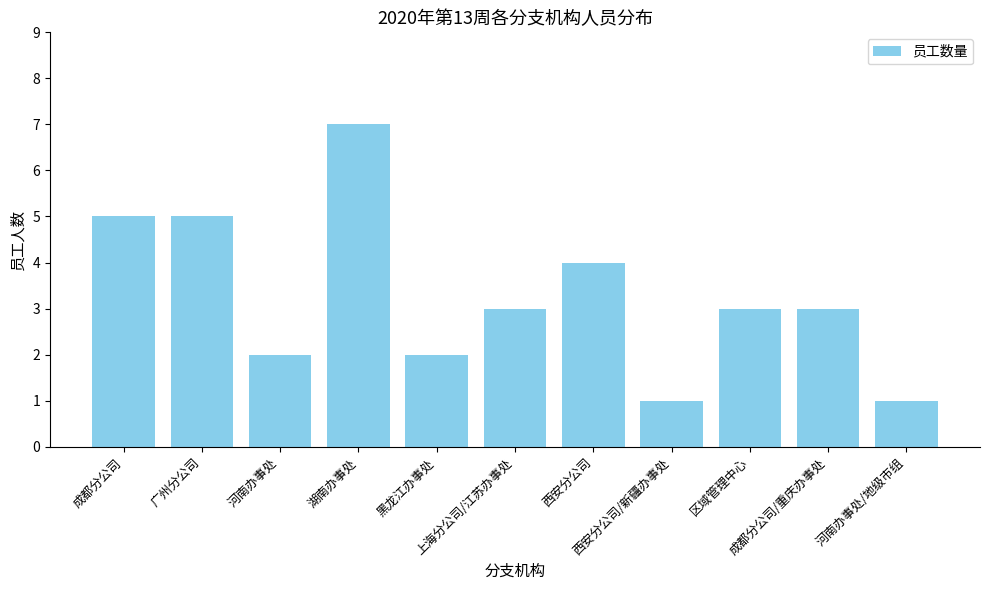

What is the minimum value shown in the chart?

1